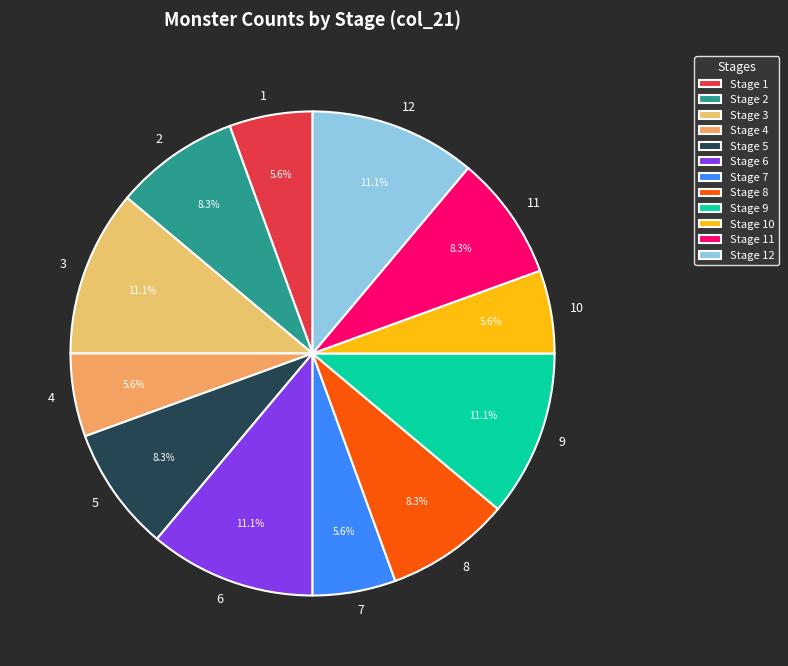

Is there any slice that represents more than half of the pie?

No